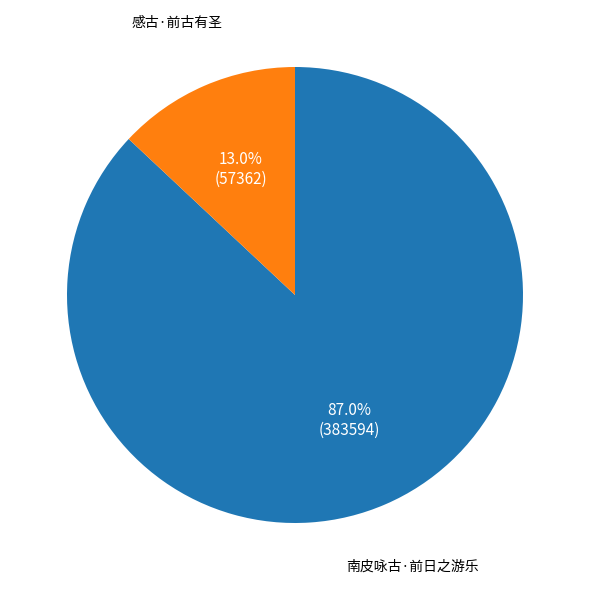

Is there any slice that represents more than half of the pie?

Yes